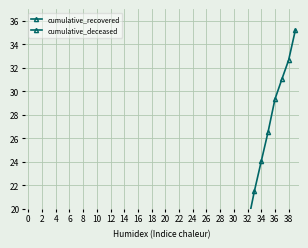

Is it true that cumulative_recovered equals 0.0 at 6?

False